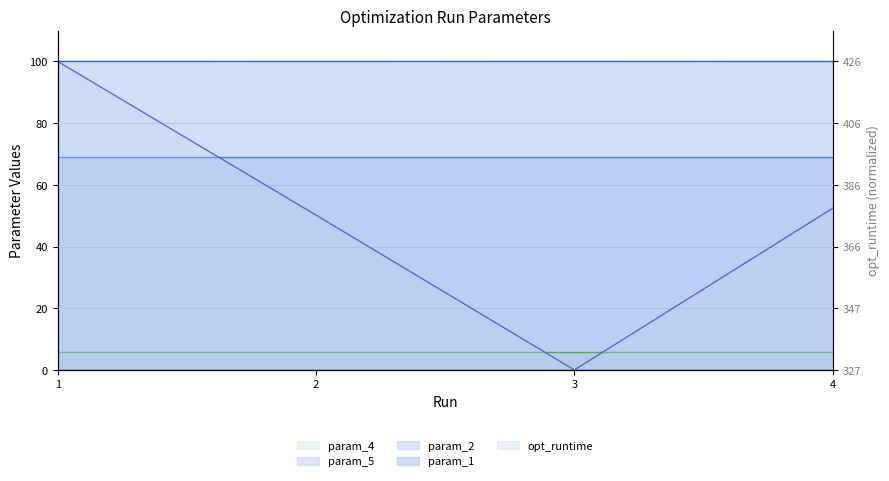

How many series are shown in this chart?

5